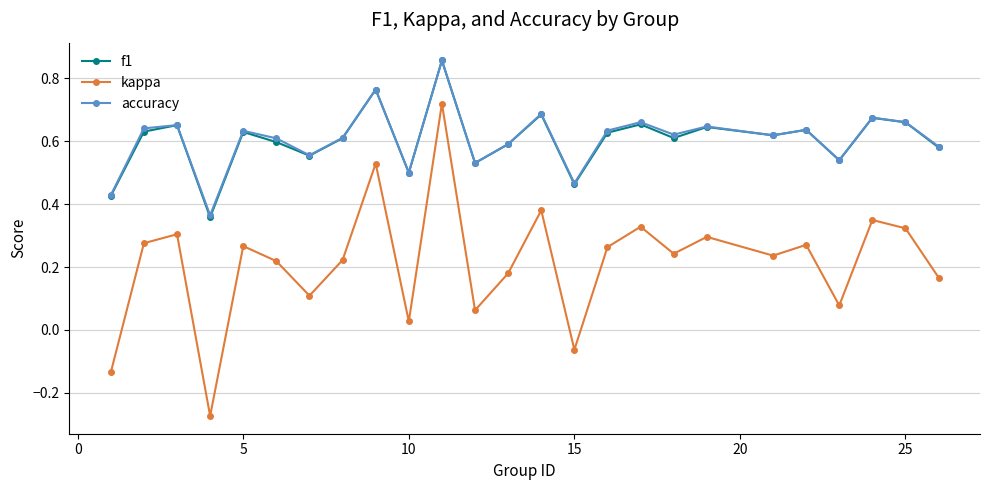

True or false: kappa and accuracy cross at least once.

False